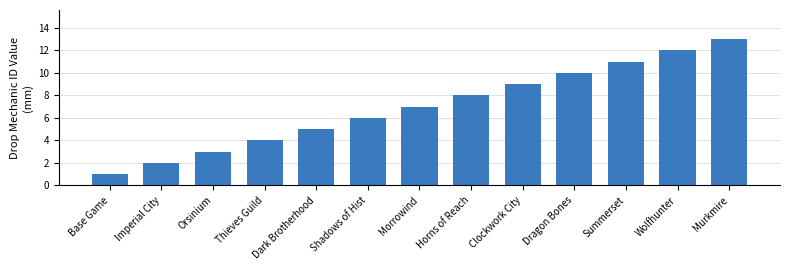

Reading right to left, transcribe all the data shown in this chart.

Murkmire=13	Wolfhunter=12	Summerset=11	Dragon Bones=10	Clockwork City=9	Horns of Reach=8	Morrowind=7	Shadows of Hist=6	Dark Brotherhood=5	Thieves Guild=4	Orsinium=3	Imperial City=2	Base Game=1